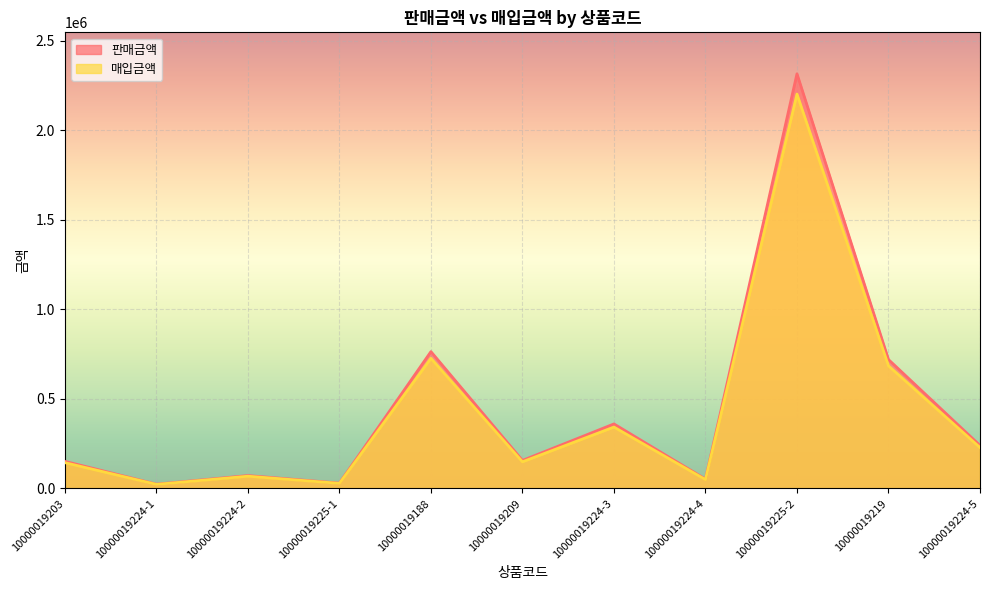

Reading left to right, what are all the values shown in this chart?

판매금액: 10000019203=151708	10000019224-1=24046	10000019224-2=72138	10000019225-1=30084	10000019188=764483	10000019209=156753	10000019224-3=360690	10000019224-4=52250	10000019225-2=2316468	10000019219=720195	10000019224-5=240460
매입금액: 10000019203=144302	10000019224-1=22871	10000019224-2=68613	10000019225-1=28614	10000019188=727122	10000019209=149092	10000019224-3=343065	10000019224-4=49718	10000019225-2=2203278	10000019219=684990	10000019224-5=228710